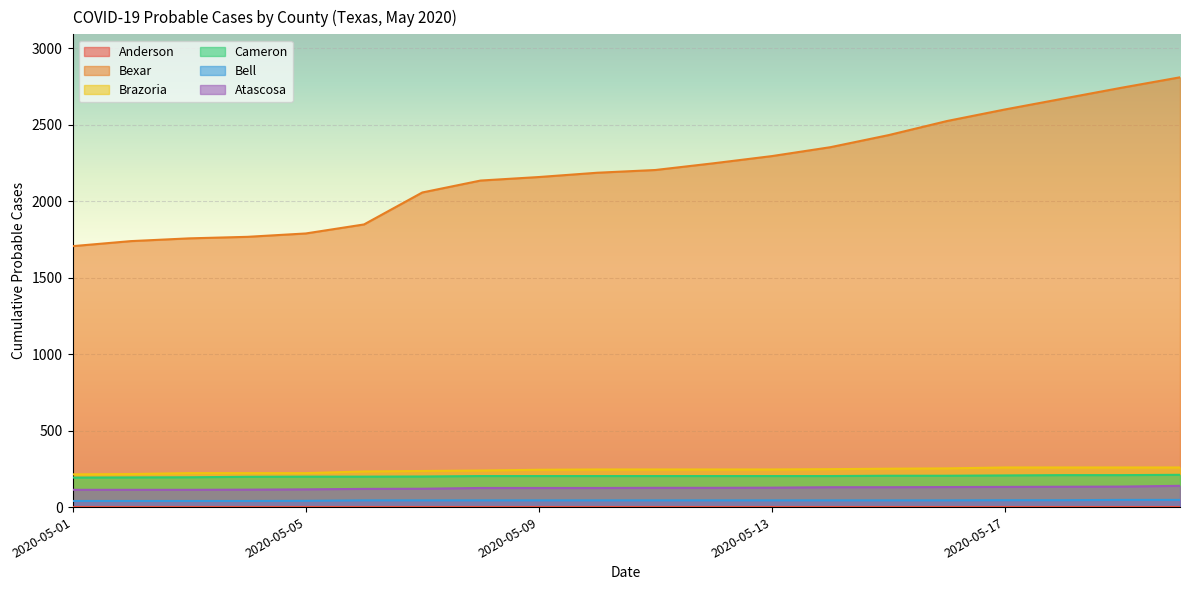

How many data points does each series have?

20